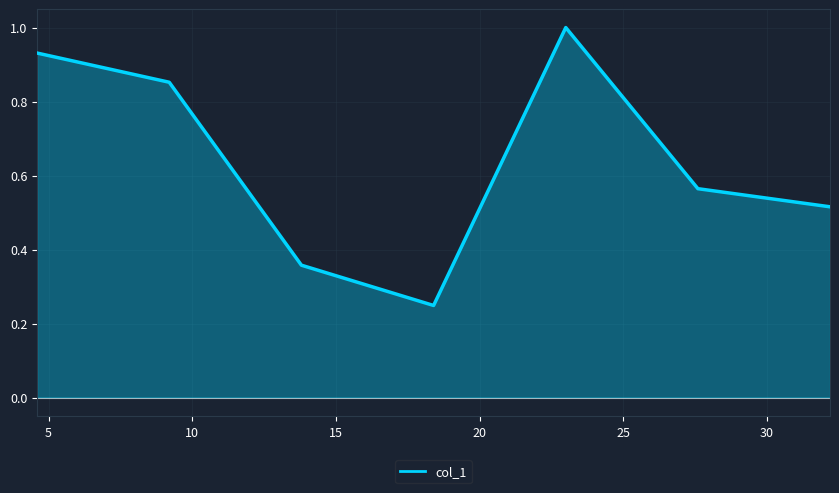

How many points are higher than both their immediate neighbors (excluding endpoints)?

1